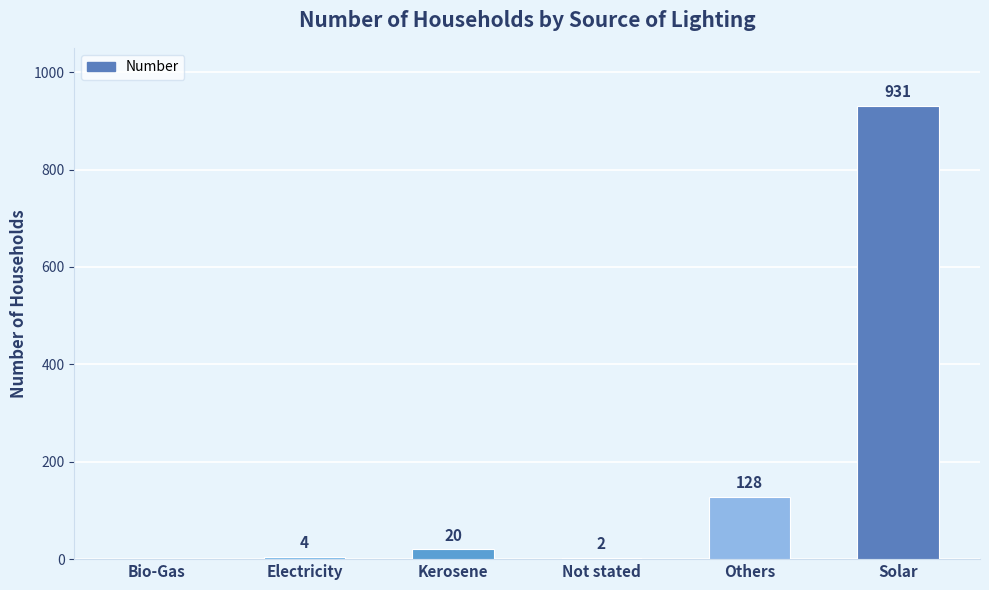

True or false: the data shows 128 at Others.

True